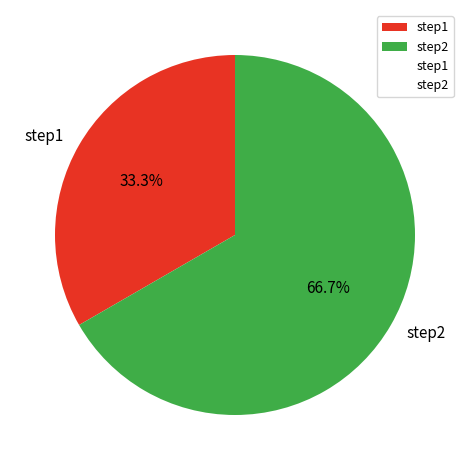

Which category has the biggest portion of the pie?

step2